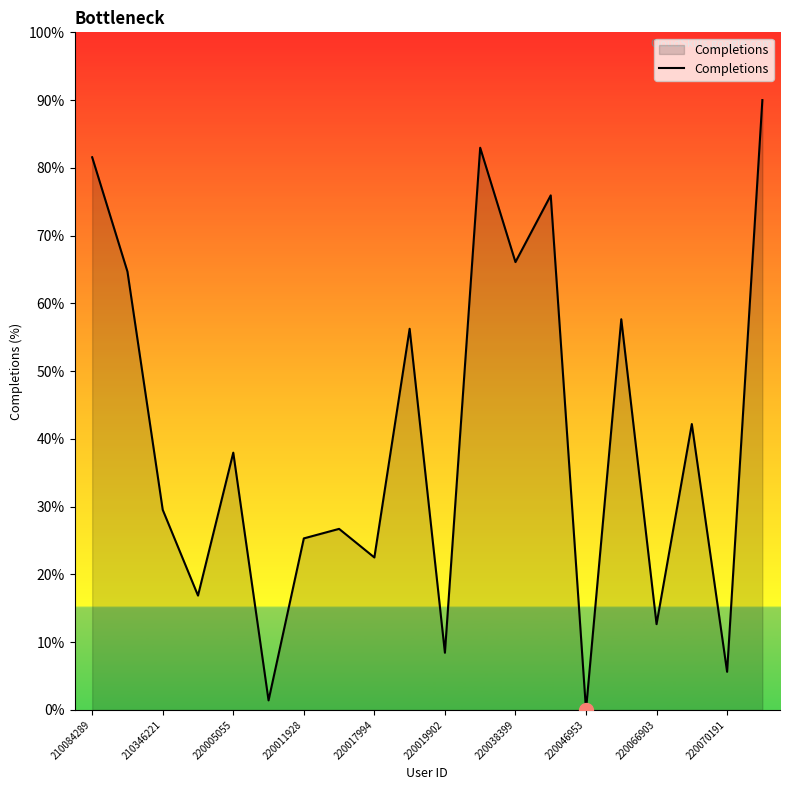

What is the maximum value shown in the chart?

90.0